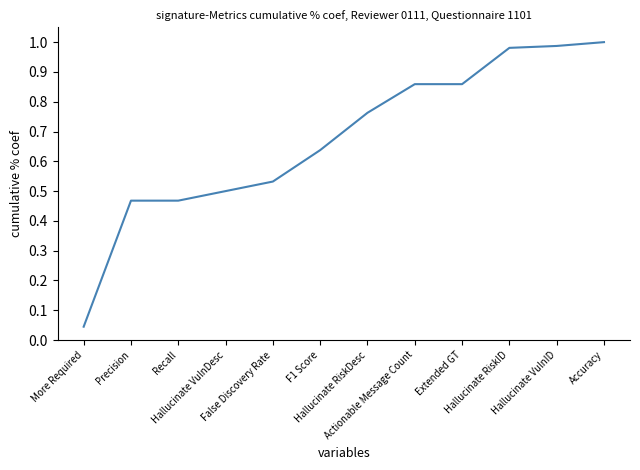

The chart shows a value of 0.2 at Recall. True or false?

False